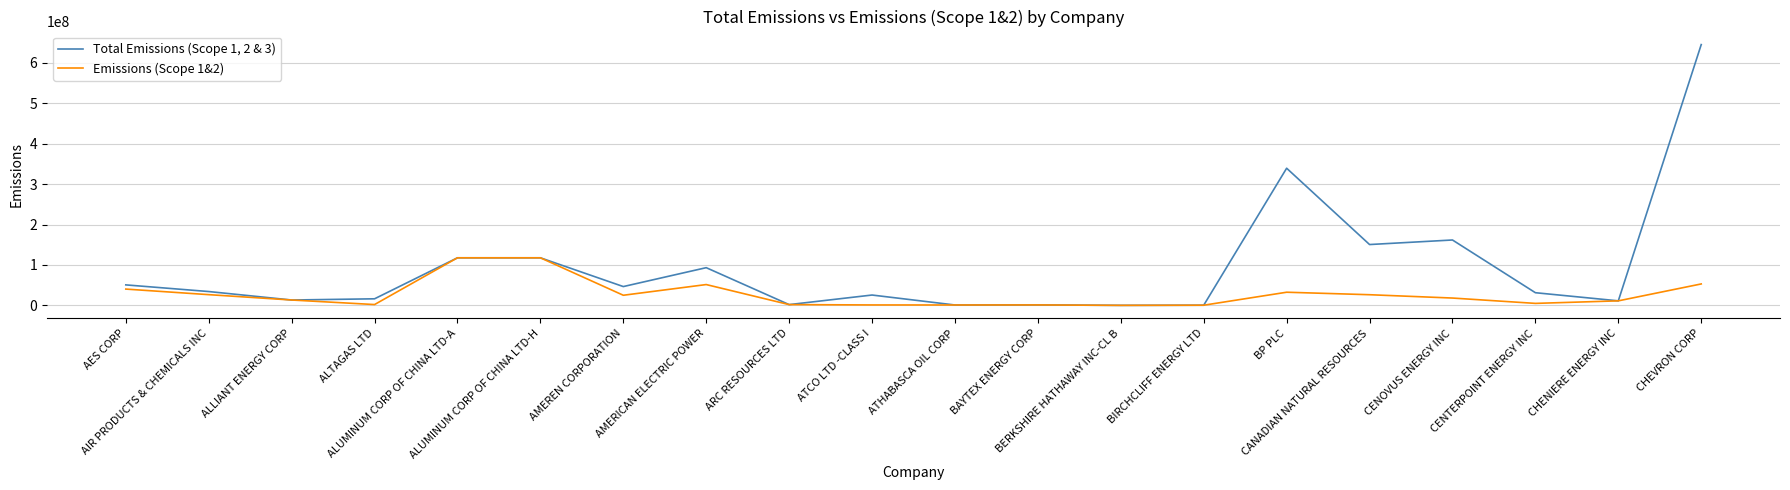

Which series has the widest spread of values?

Total Emissions (Scope 1, 2 & 3)